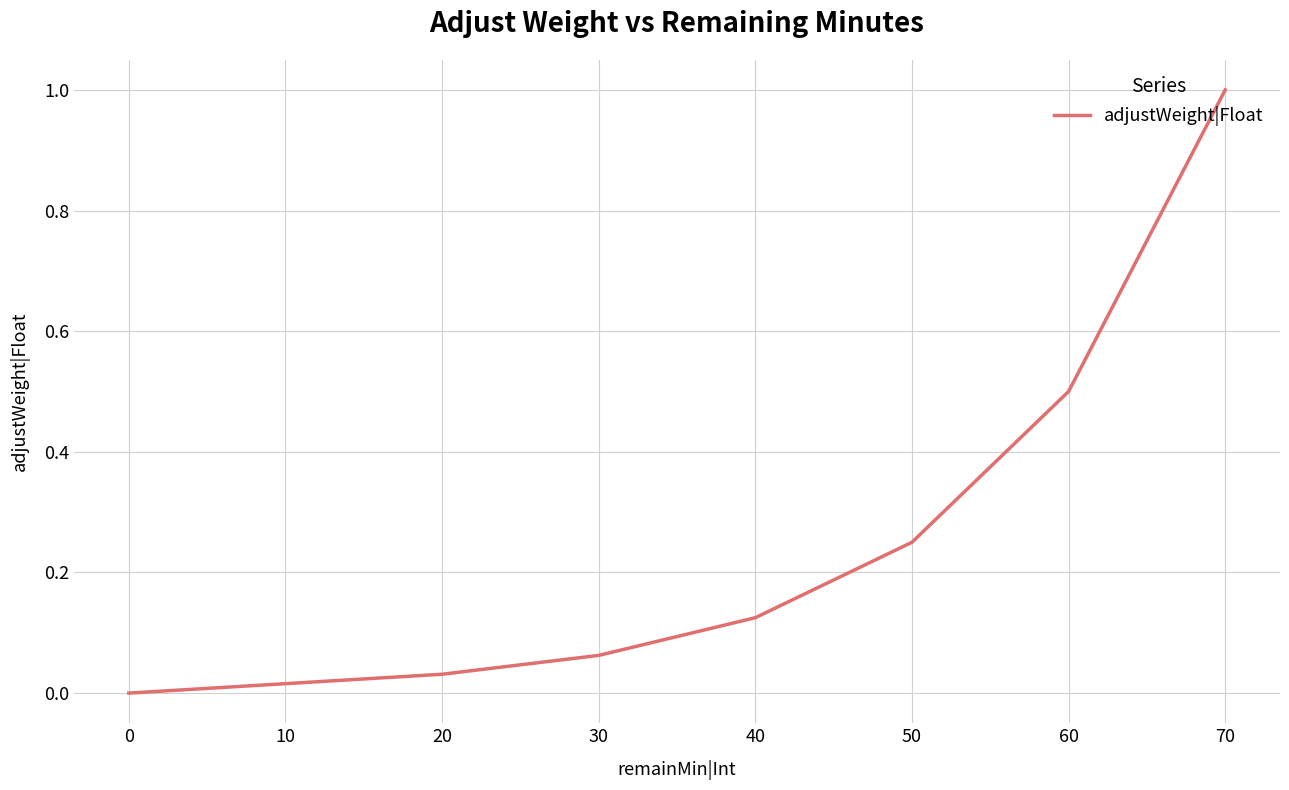

How many data points does each series have?

8